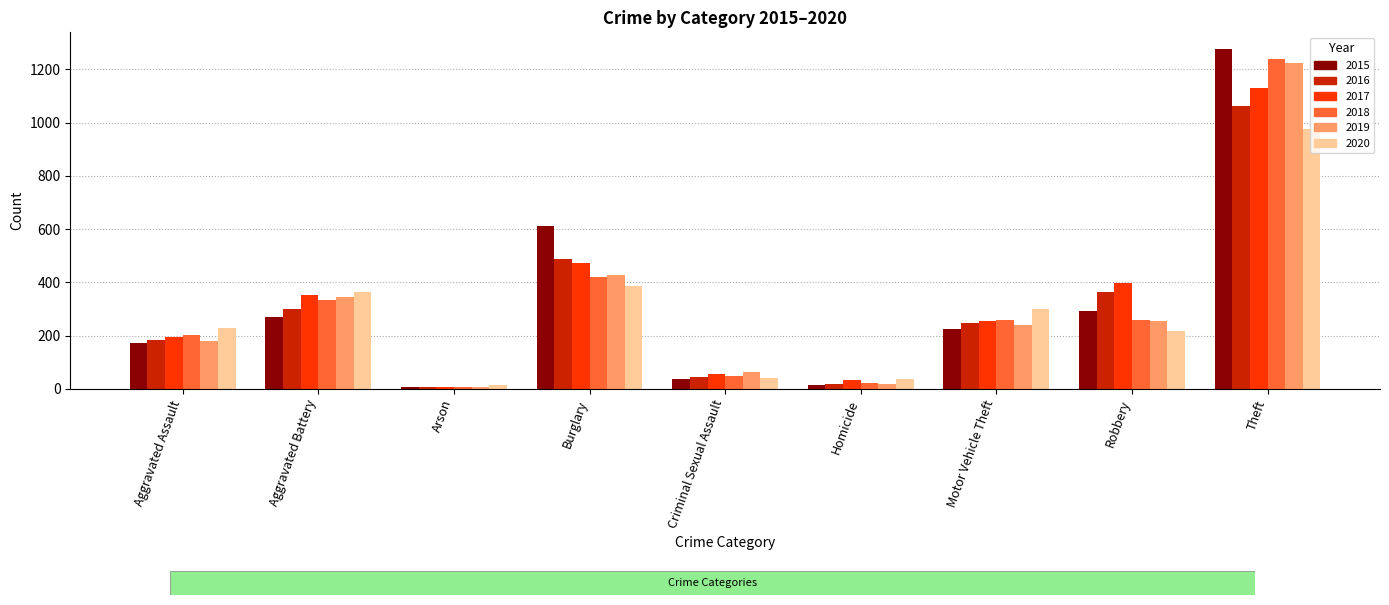

What is the total value across all series at Motor Vehicle Theft?

1522